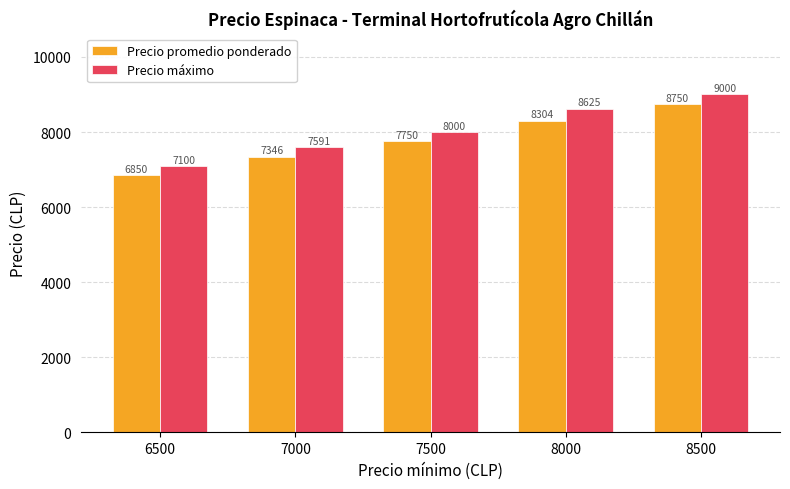

What value does the Precio promedio ponderado series have at 7500?

7750.0